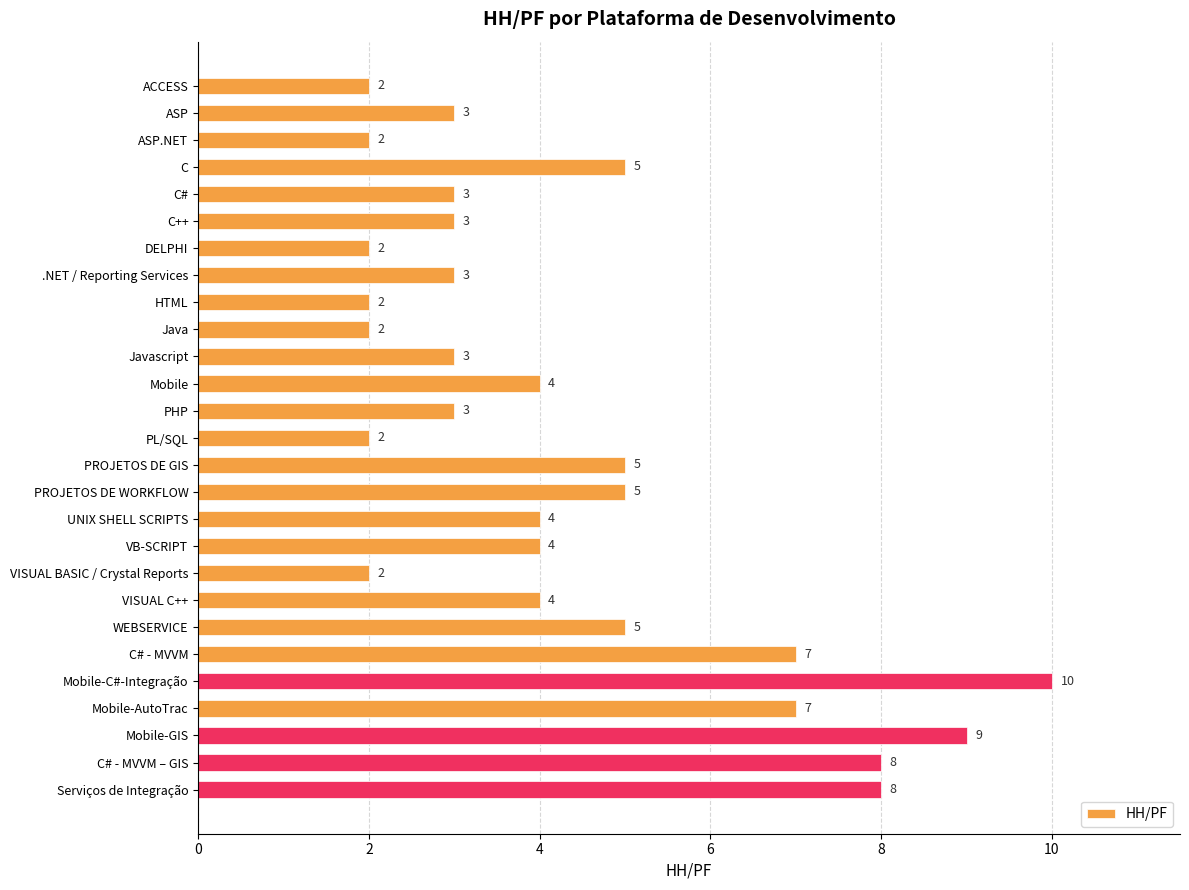

Are the bars grouped side by side (vs. stacked)?

No